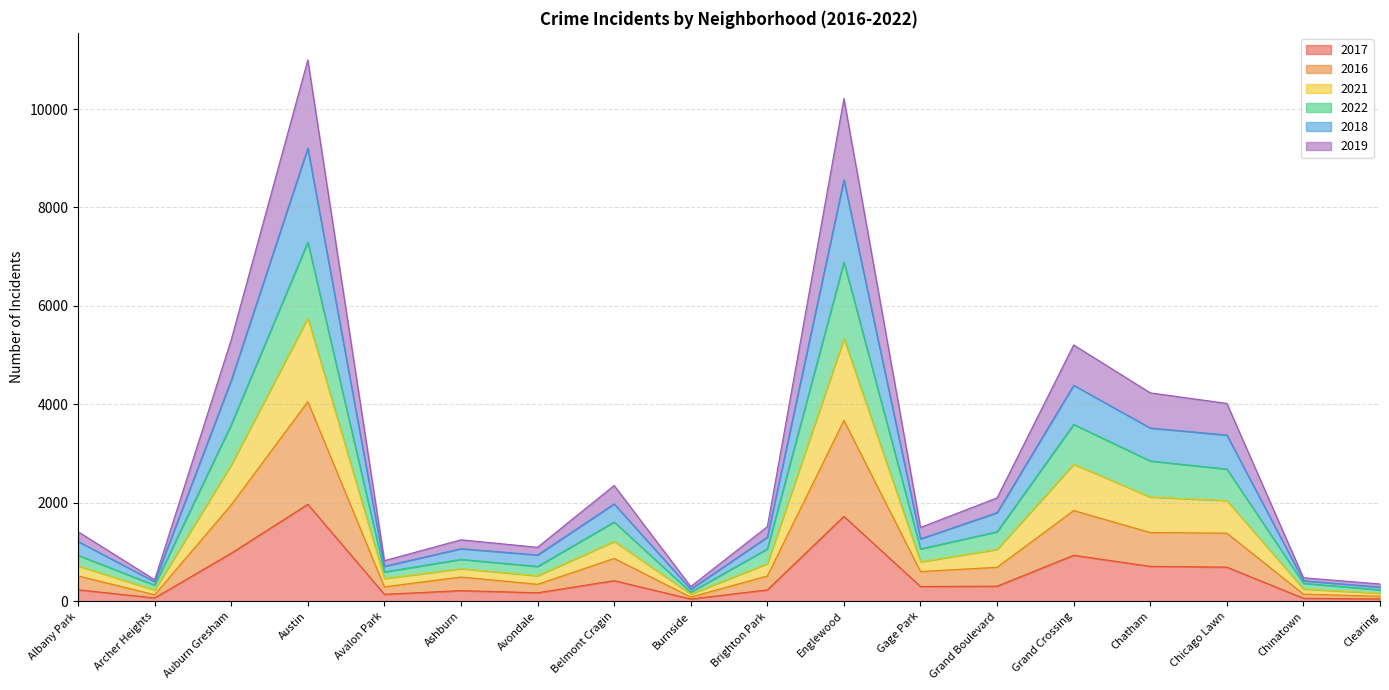

Does the chart display data point markers on the line(s)?

No